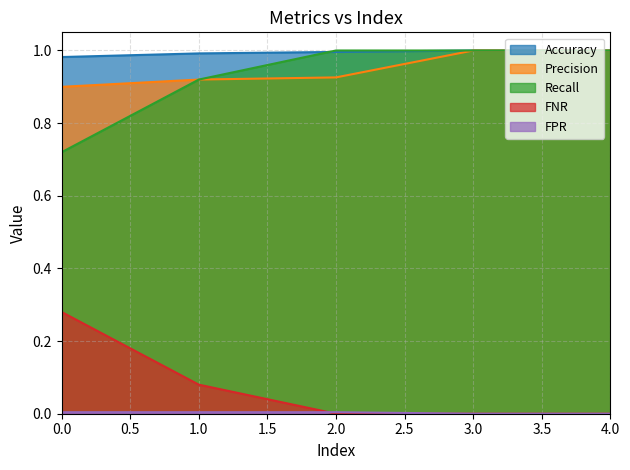

At which category does the chart reach its peak across all series?

3.0